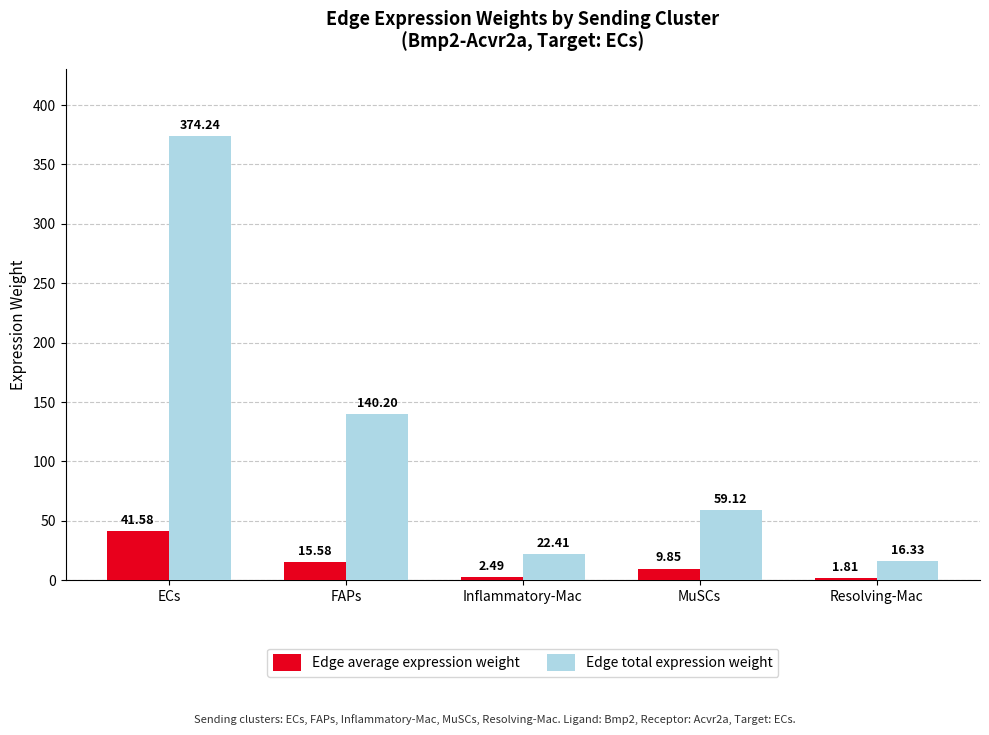

True or false: Edge total expression weight has a value of 156.3 at ECs.

False